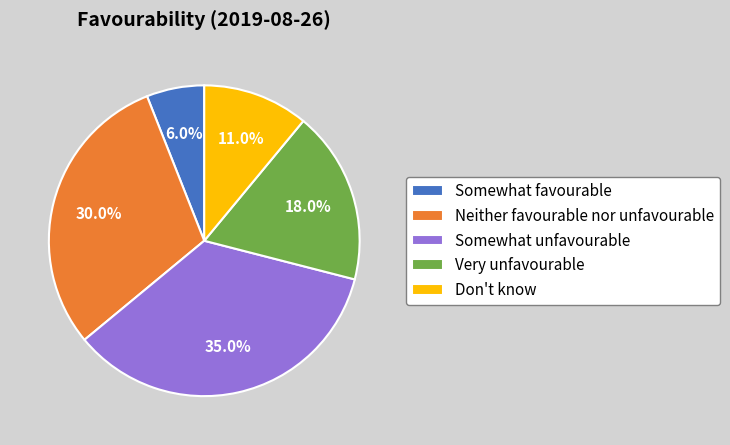

Count the number of slices in the pie.

5